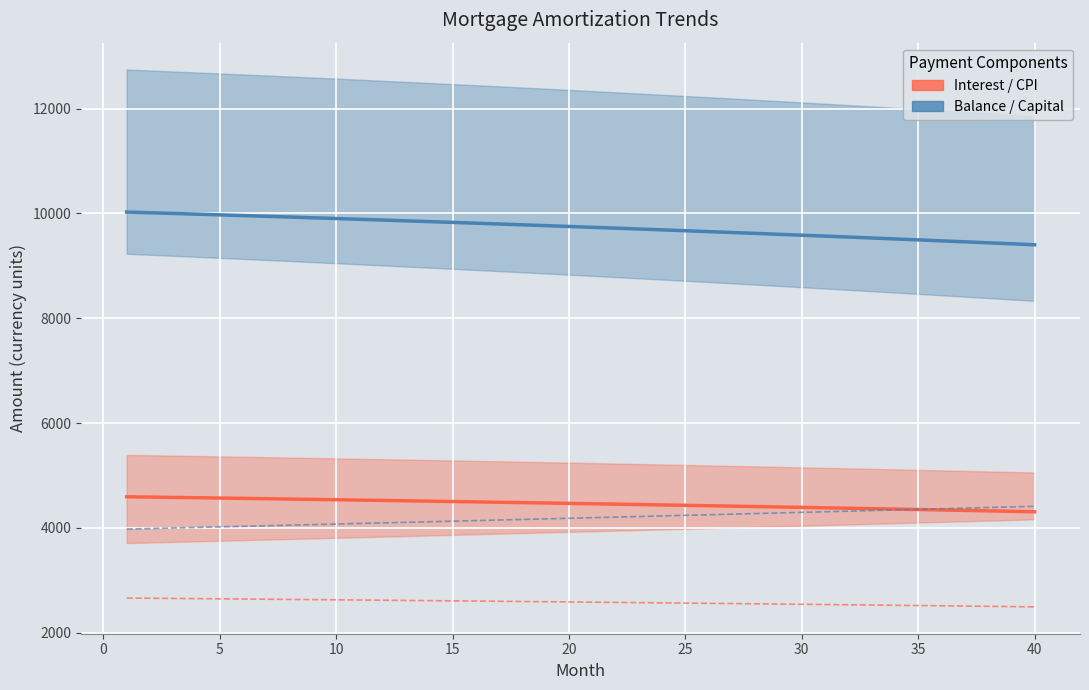

What is the greatest value displayed?

10026.7